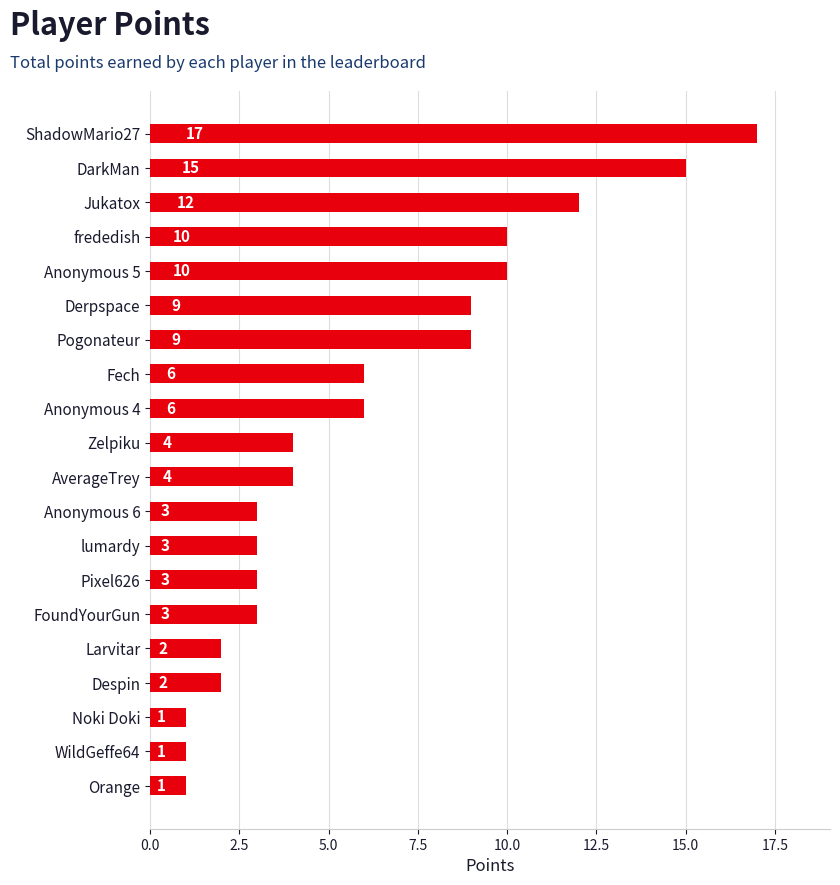

The value at ShadowMario27 is 9. True or false?

False